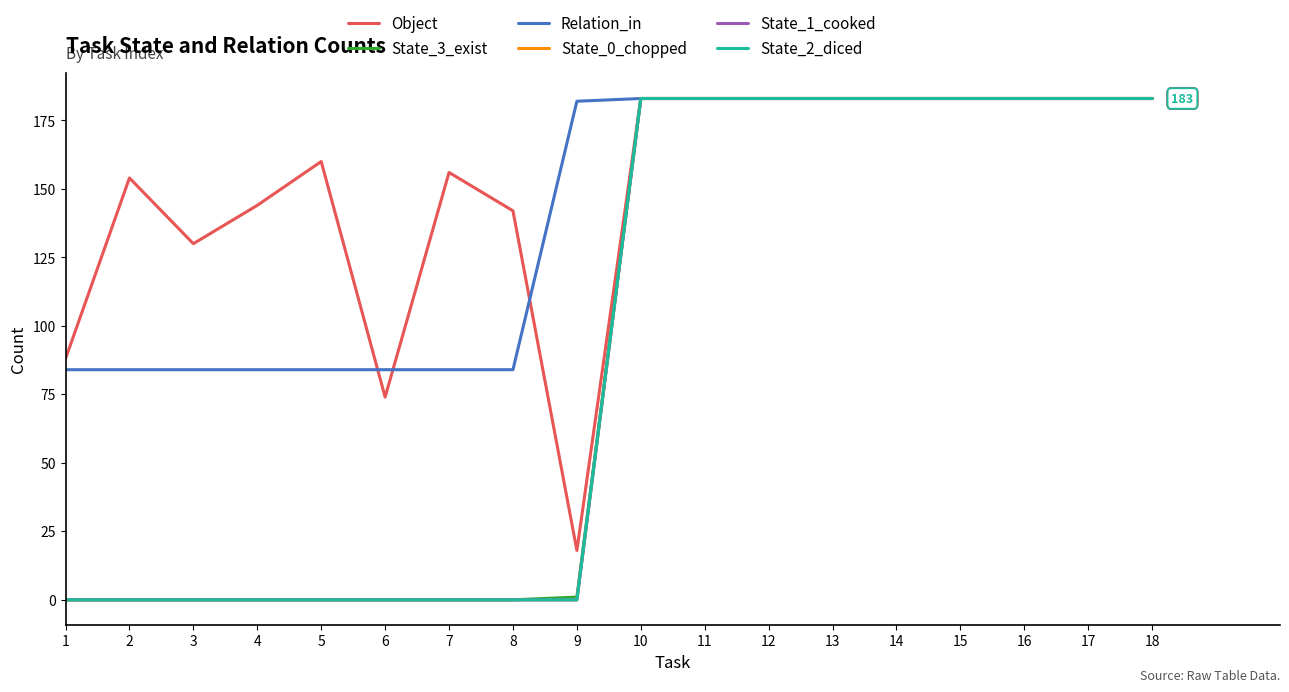

Does the chart display data point markers on the line(s)?

No